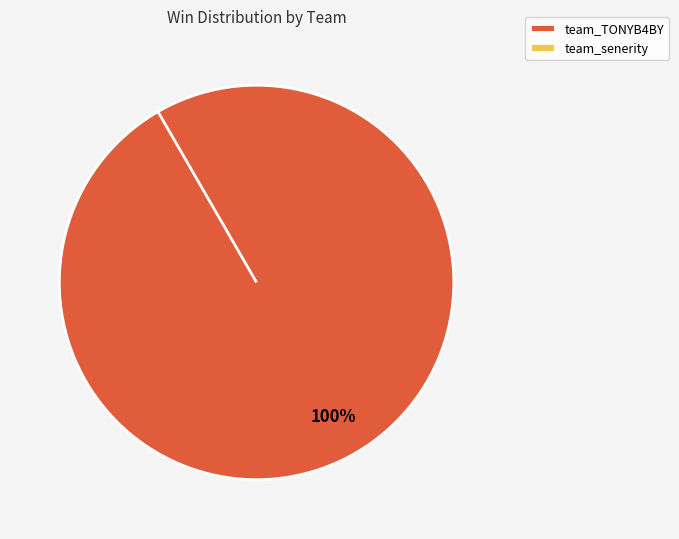

How many segments does this pie chart have?

2